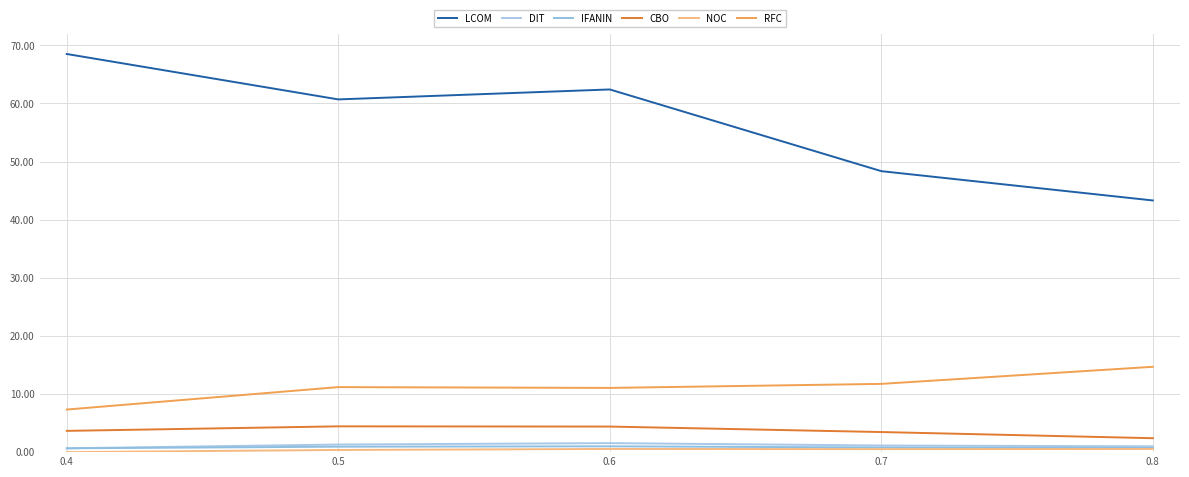

At which category is the sum across all series the highest?

0.6